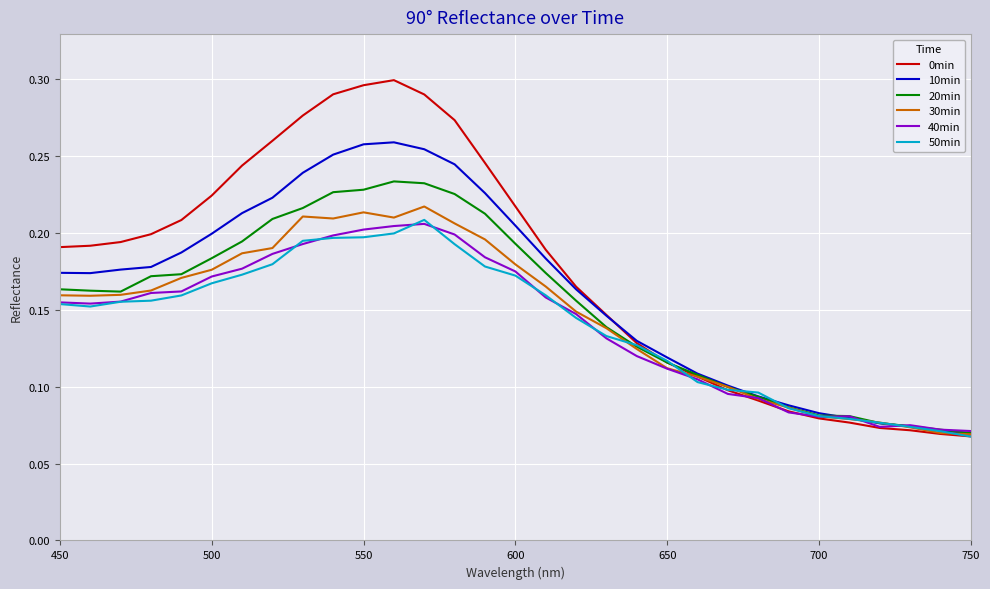

Which series has the largest total across all categories?

0min